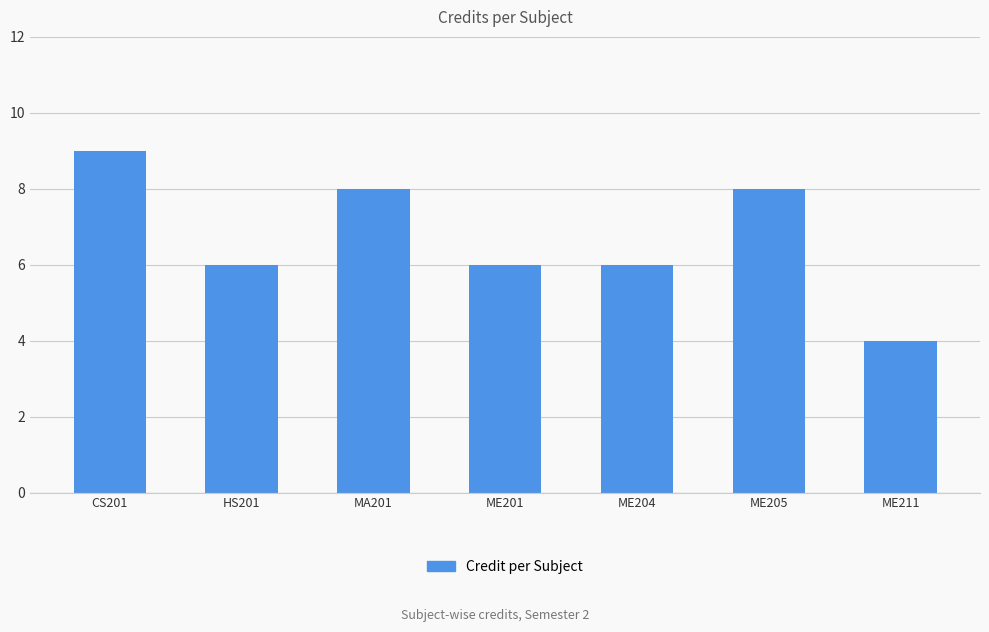

Read the value at ME204.

6